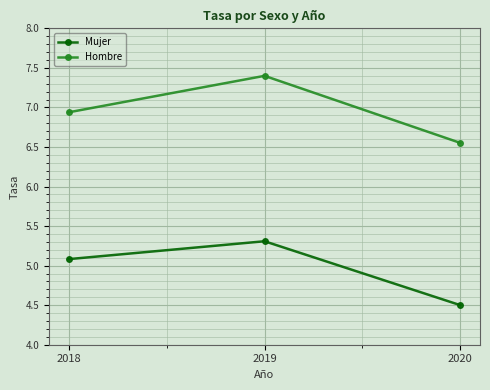

Is it true that Mujer equals 7.6 at 2018?

False